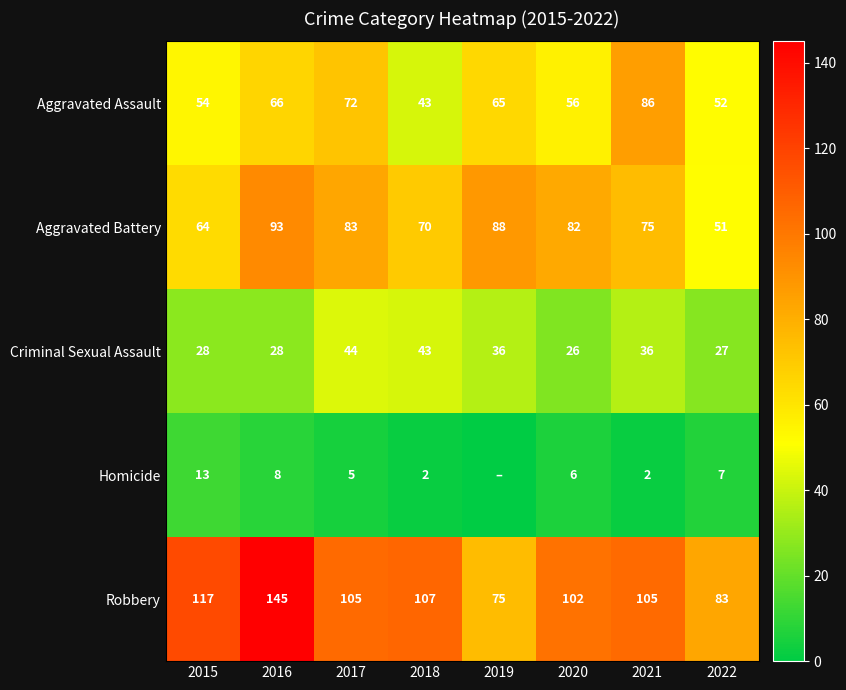

At which label does Robbery first exceed 105?

2015